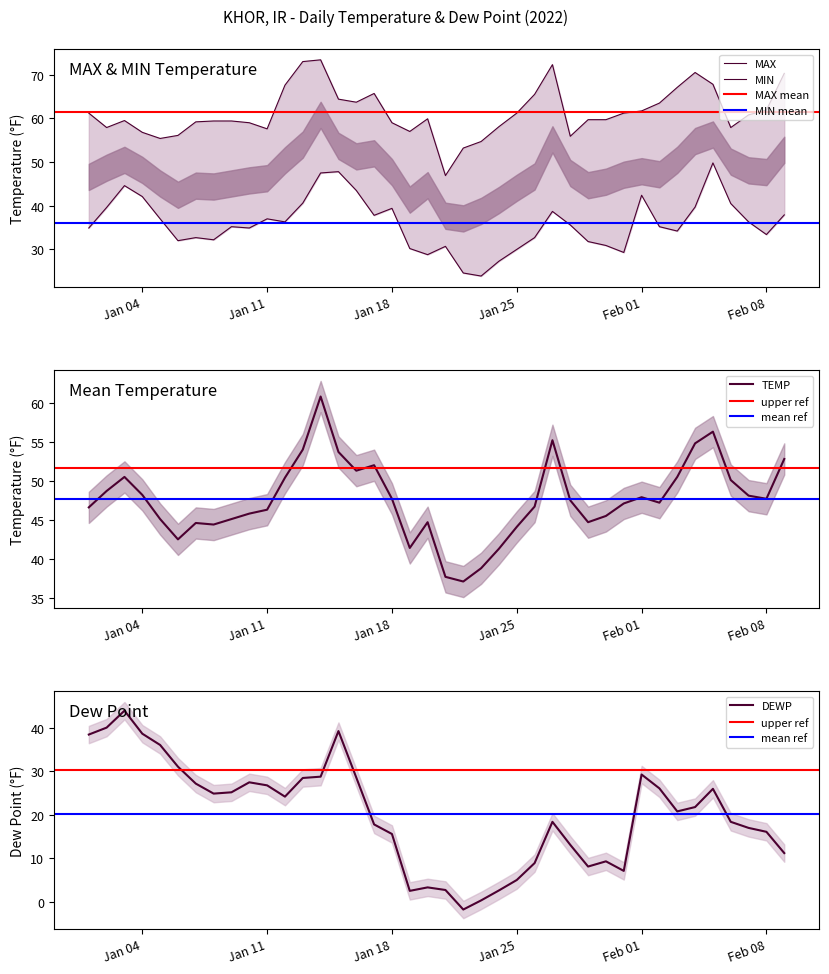

At which label is TEMP closest to 48?

Feb 01